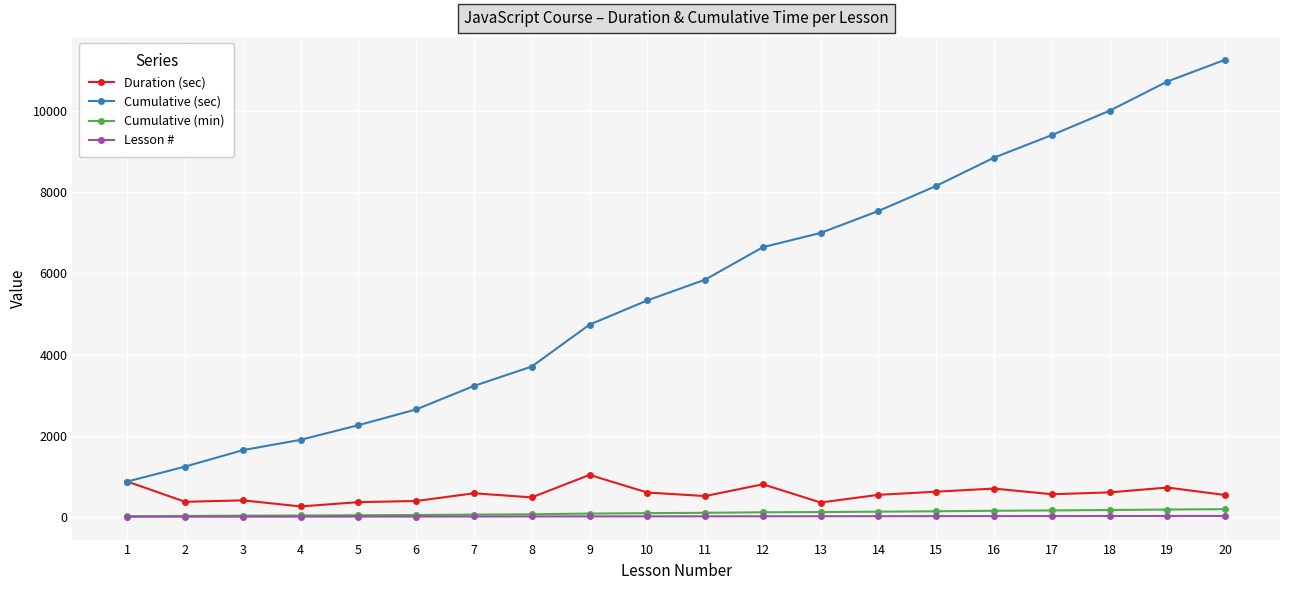

True or false: Duration (sec) has more than 2 interior local peaks.

True